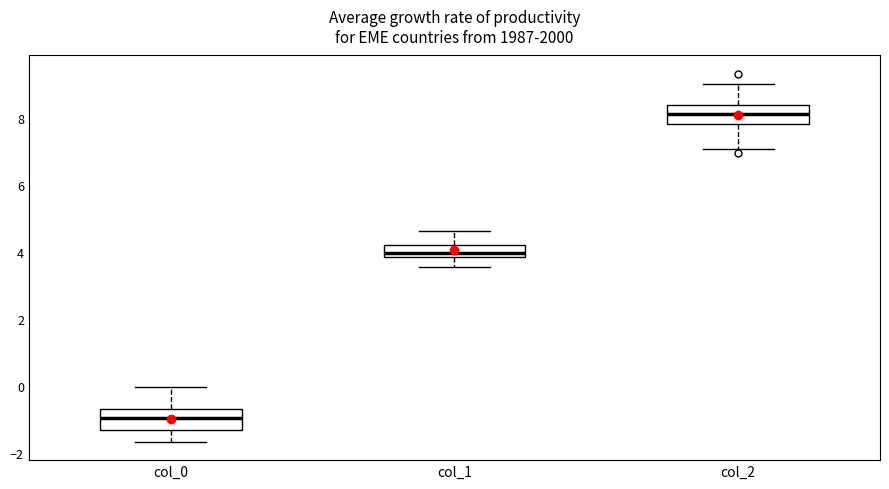

Where is the lower edge of the box for col_1 on the y-axis? The values are not printed on the chart, so give them approximately, as read against the axis.

3.8